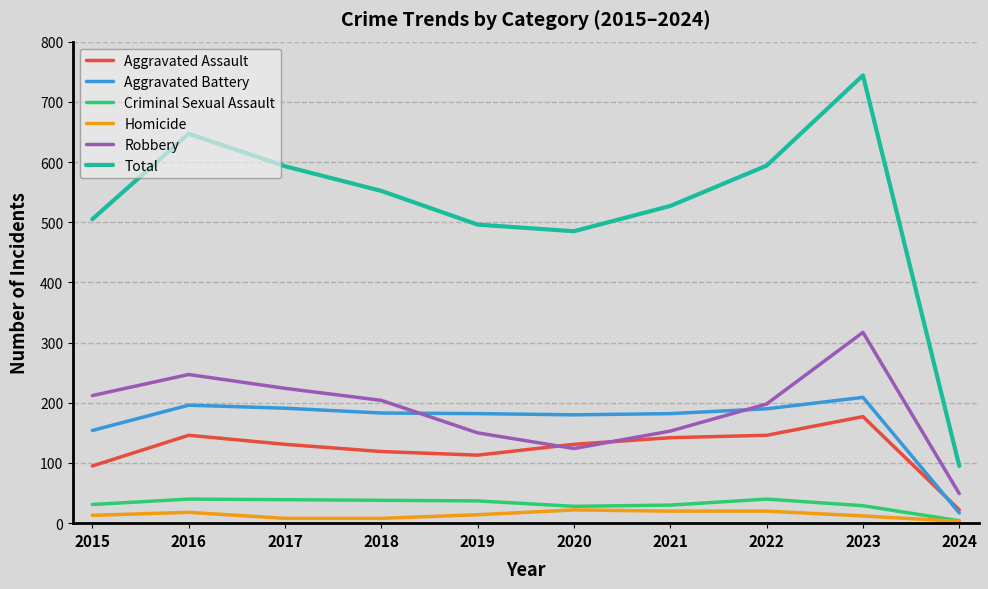

How many distinct data groups are displayed?

6